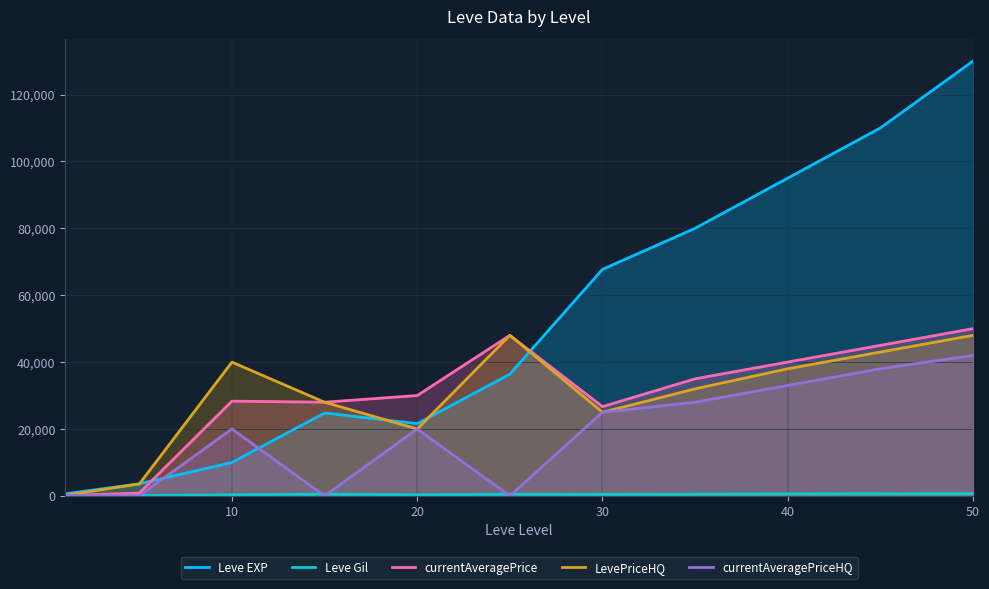

How many values in the currentAveragePriceHQ series exceed 19999?

5